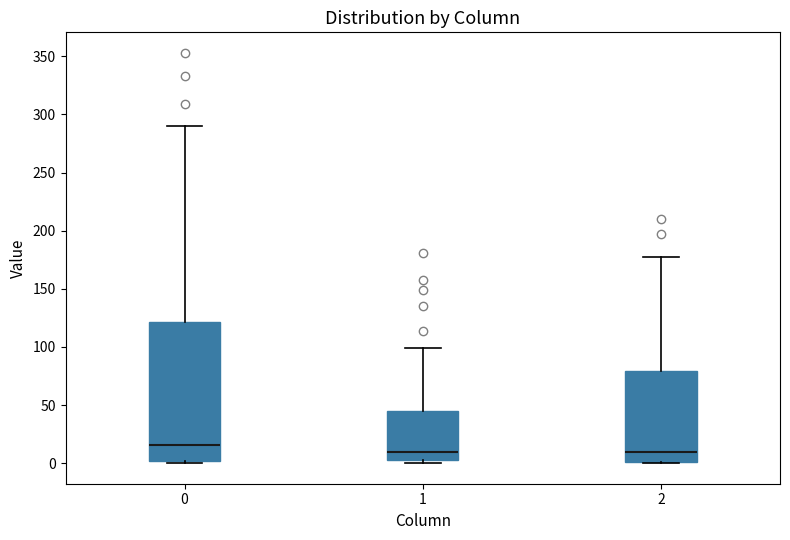

Reading left to right, read every box against the y-axis: the position of its median line, the range the box covers, and the ends of its whiskers. The values are not printed on the chart, so give them approximately, as read against the axis.

0: median 15, box 0 to 120, whiskers 0 to 290
1: median 10, box 5 to 45, whiskers 0 to 100
2: median 10, box 0 to 80, whiskers 0 to 175